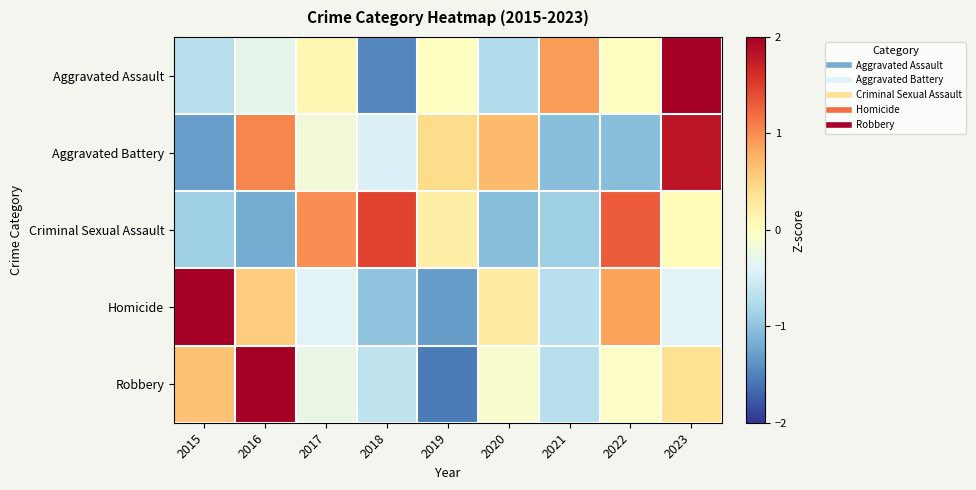

What is the minimum value shown in the chart?

-1.5